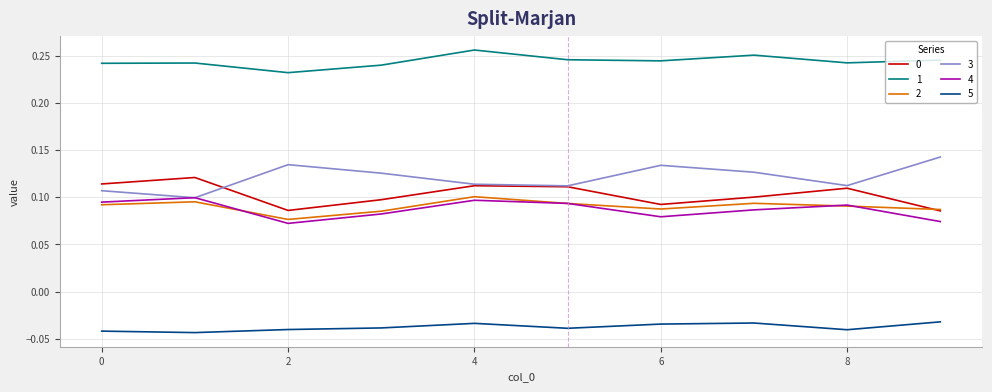

True or false: 3 and 1 intersect in this chart.

False